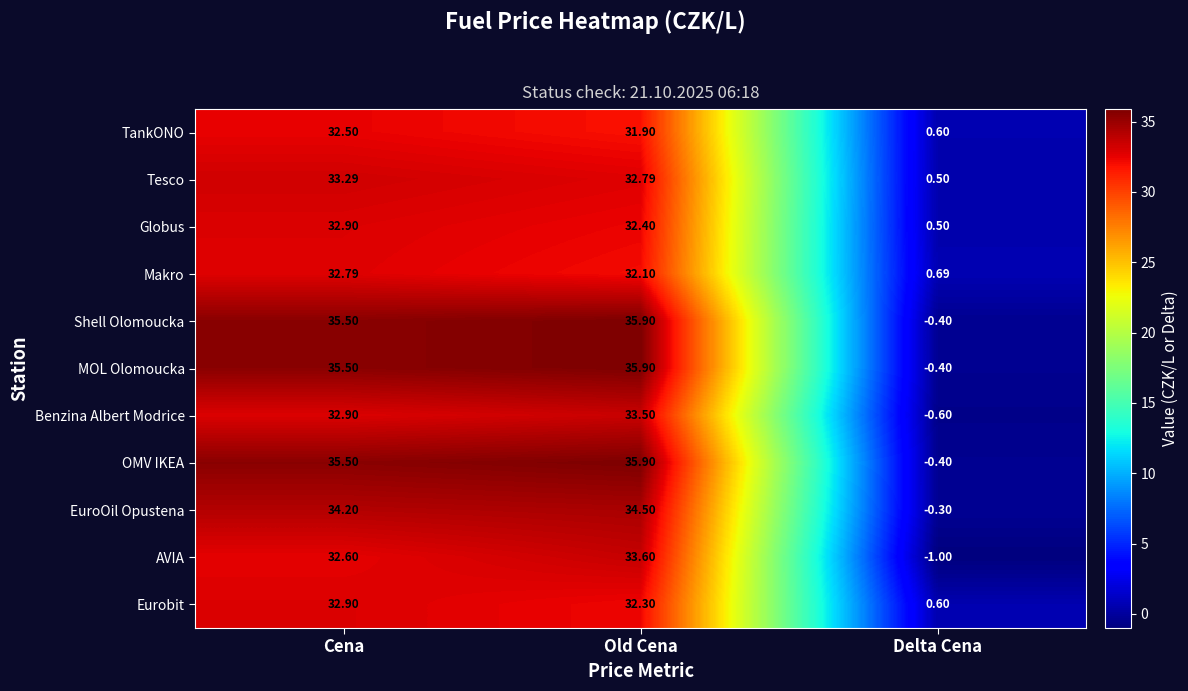

At which label does EuroOil Opustena reach its minimum?

Delta Cena